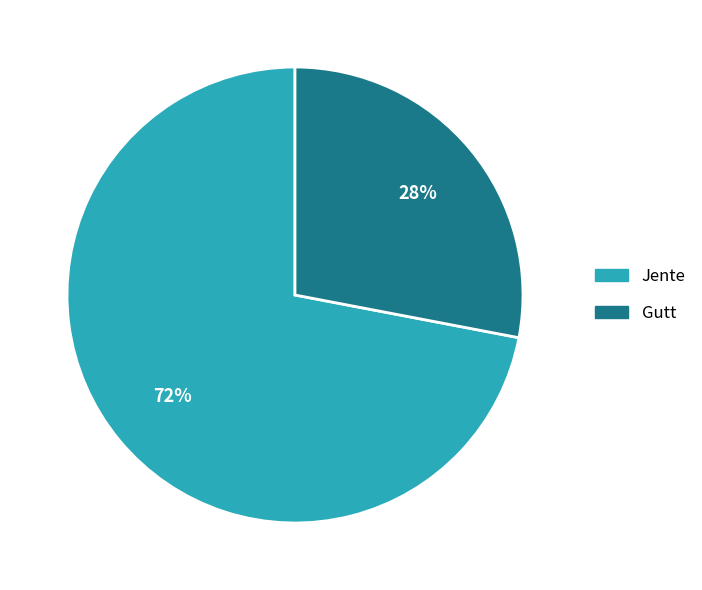

Is there a majority slice in this chart?

Yes